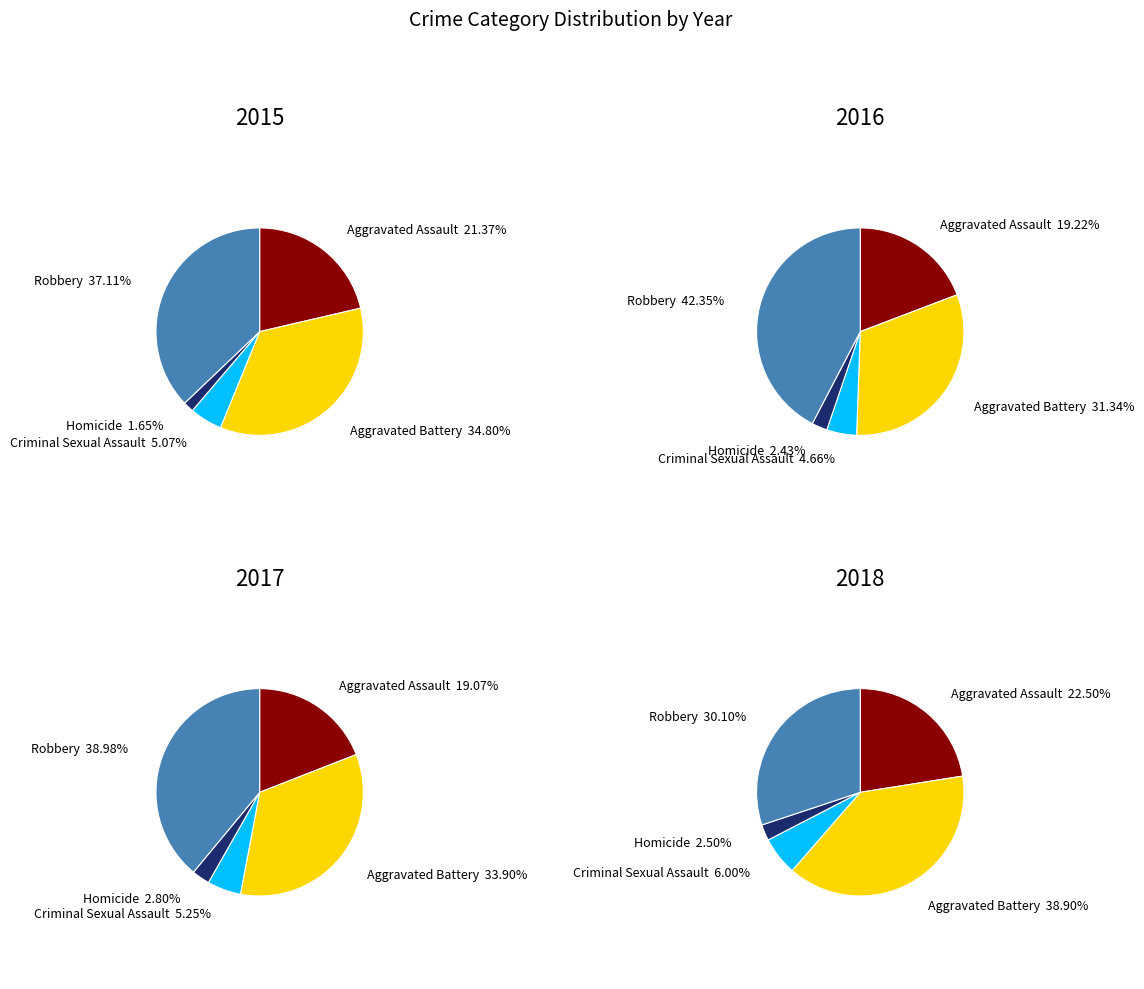

To the nearest percent, what portion does Homicide represent?

3%